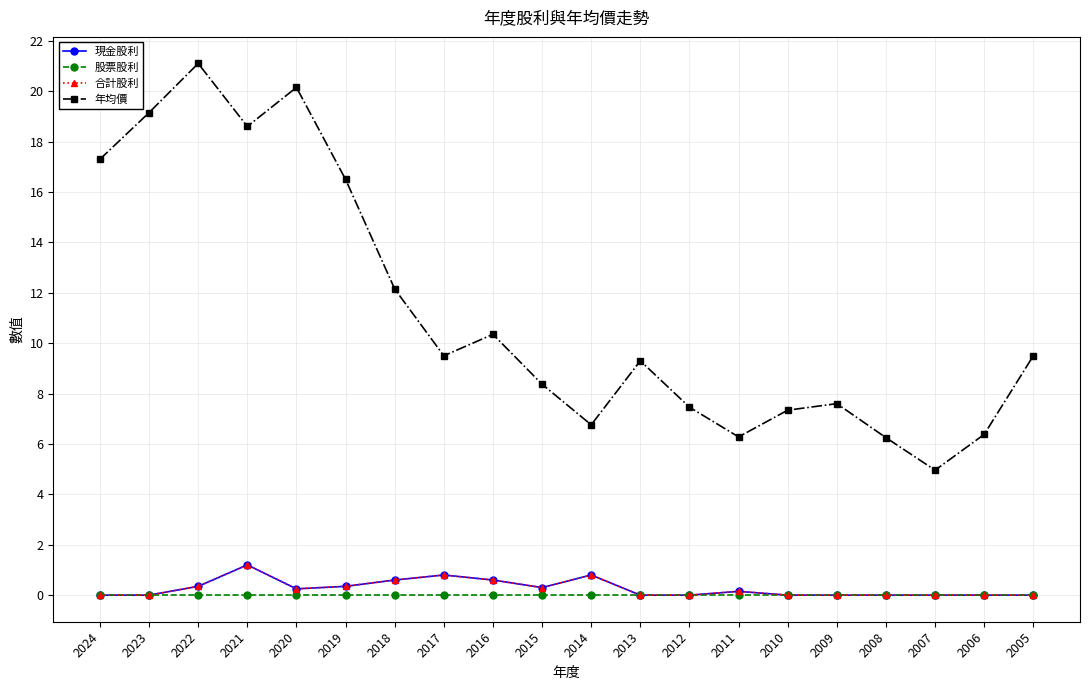

How many interior local peaks does the 合計股利 series have?

4